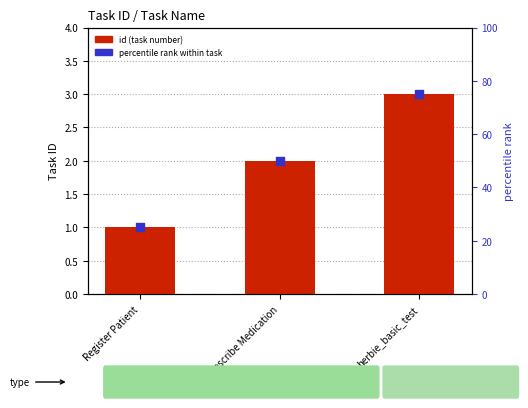

What is the total value across all series at herbie_basic_test?

78